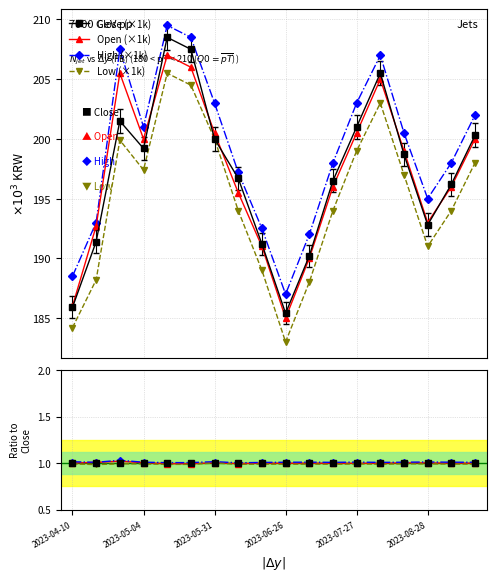

The value of High at 2023-04-10 is 320.3. True or false?

False